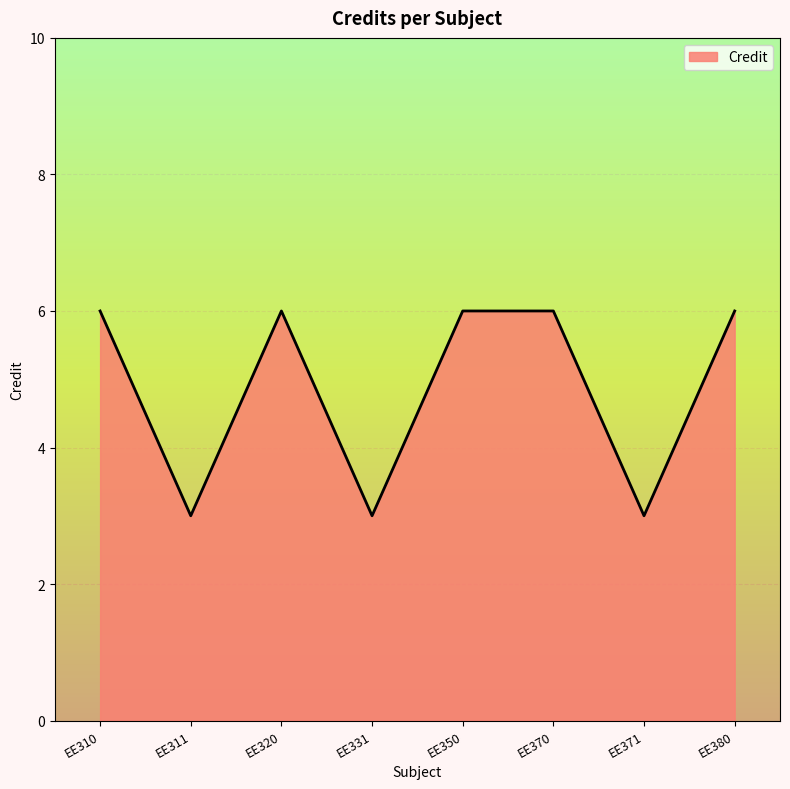

What is the minimum value shown in the chart?

3